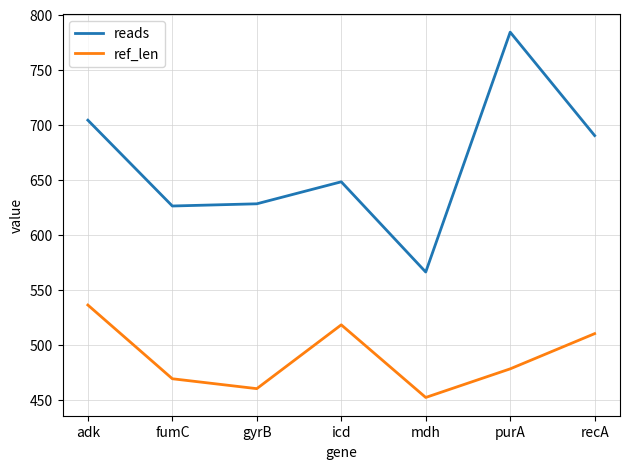

What is the smallest value displayed?

452